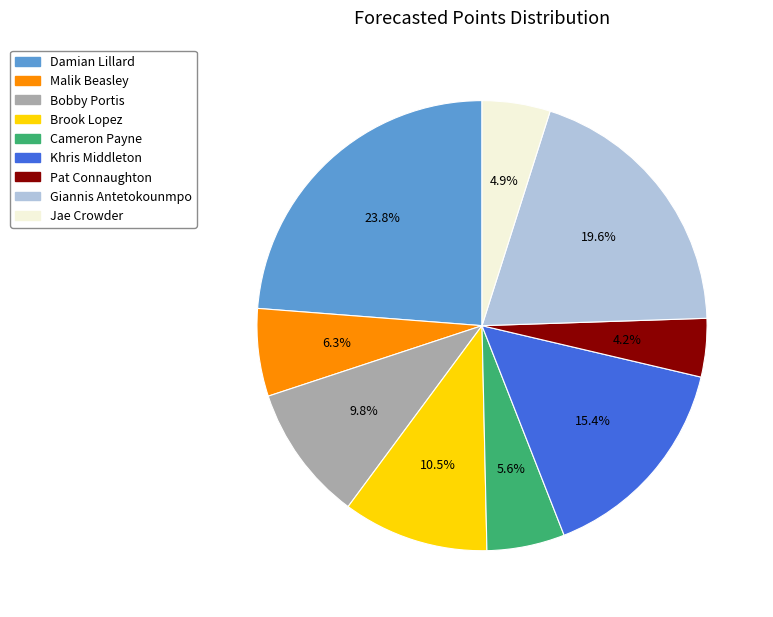

Rank the categories by value from highest to lowest.

Damian Lillard, Giannis Antetokounmpo, Khris Middleton, Brook Lopez, Bobby Portis, Malik Beasley, Cameron Payne, Jae Crowder, Pat Connaughton